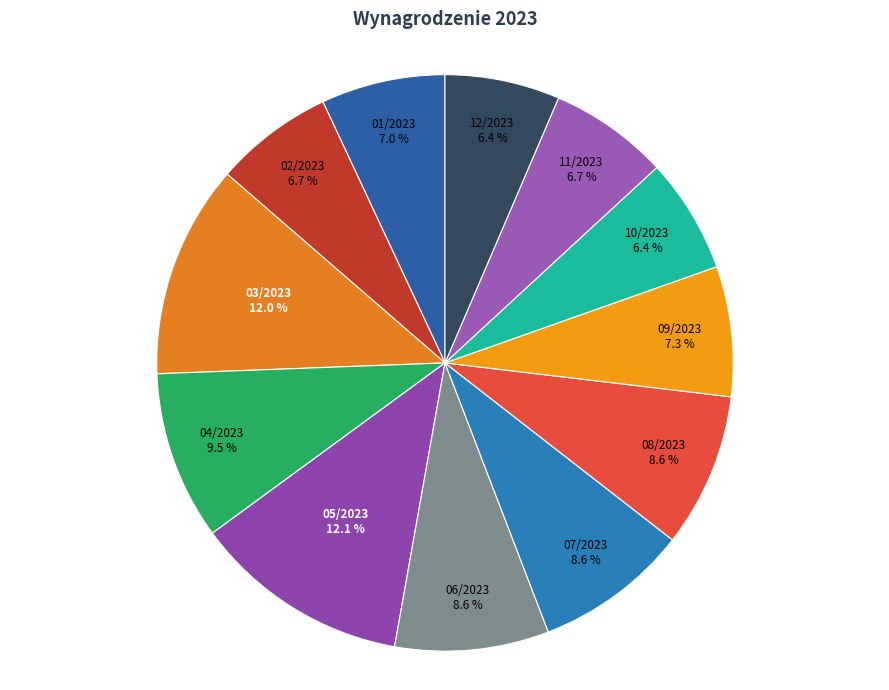

Does any single category account for the majority?

No